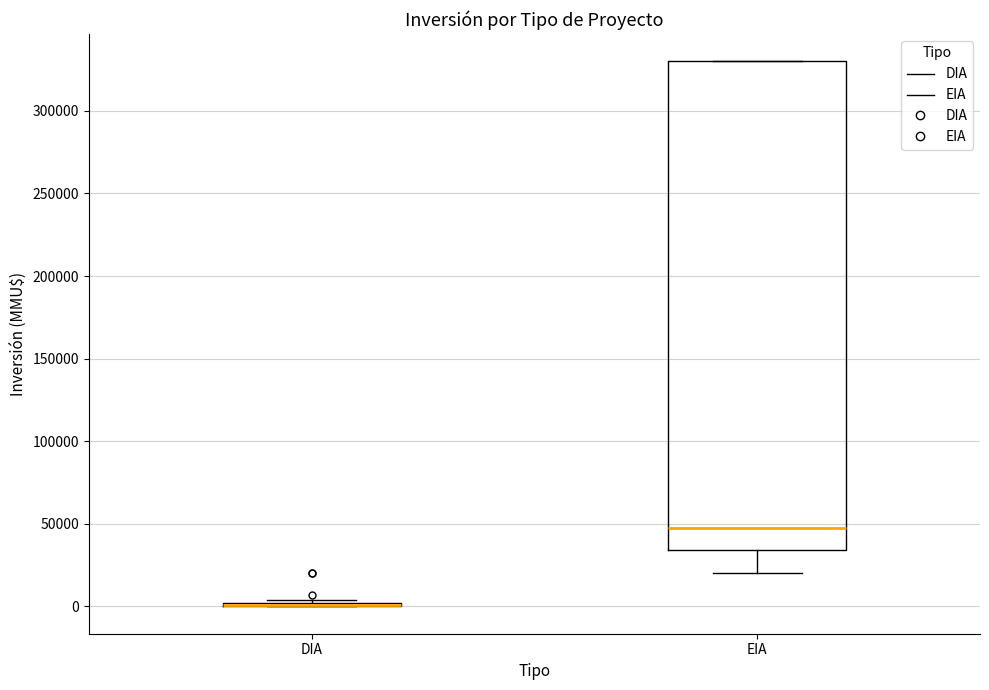

Reading left to right, read every box against the y-axis: the position of its median line, the range the box covers, and the ends of its whiskers. The values are not printed on the chart, so give them approximately, as read against the axis.

DIA: box collapsed to a line at 0, whiskers 0 to 5000
EIA: median 50000, box 35000 to 330000, whiskers 20000 to 330000